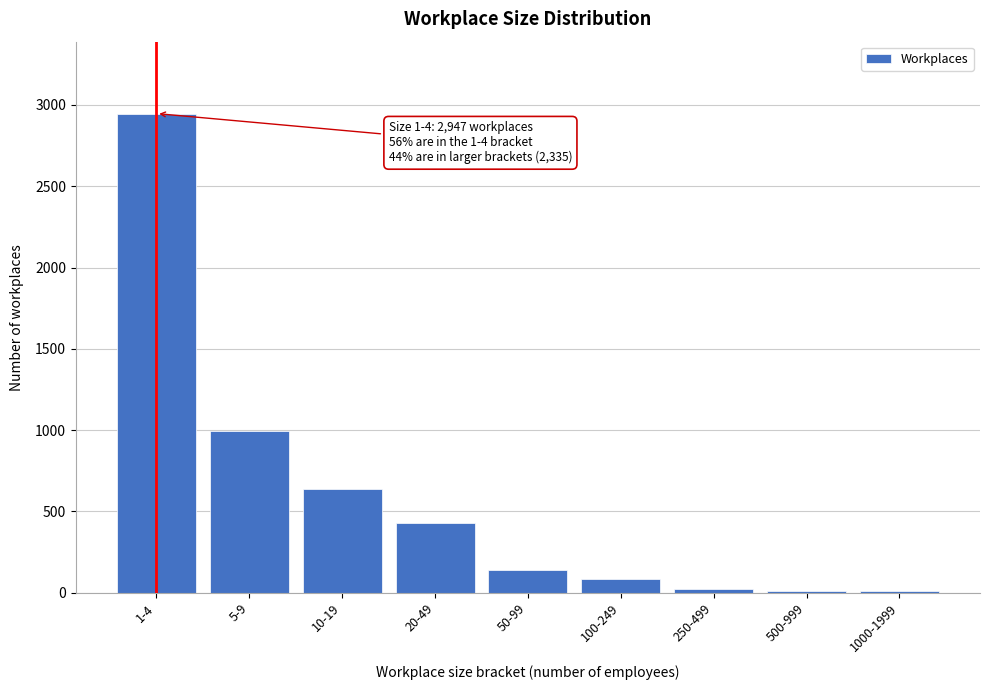

What is the label of the 2nd bar from the right?

500-999